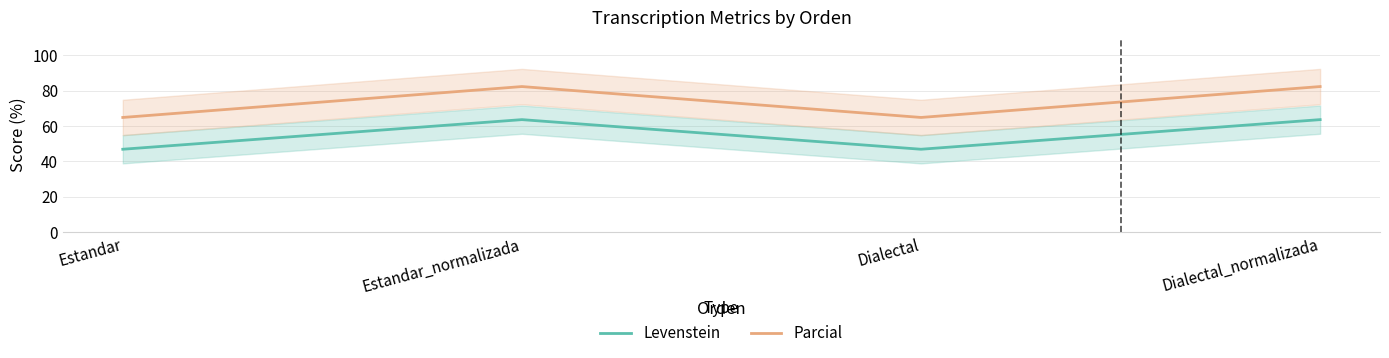

What is the difference between the maximum and minimum values in the Parcial series?

17.5